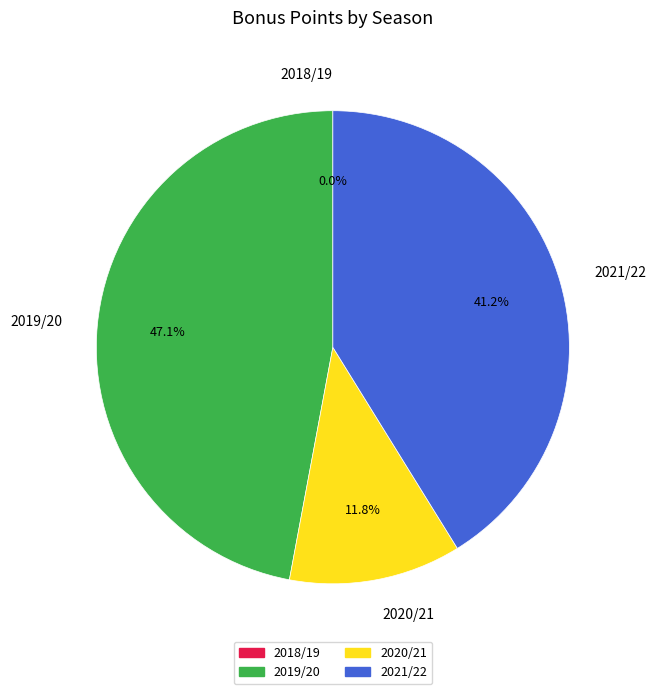

What is the change in value from 2018/19 to 2021/22?

+7